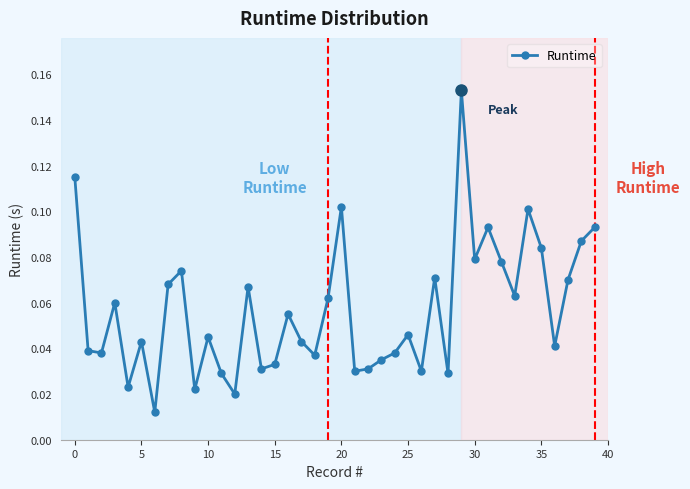

How many distinct data groups are displayed?

1